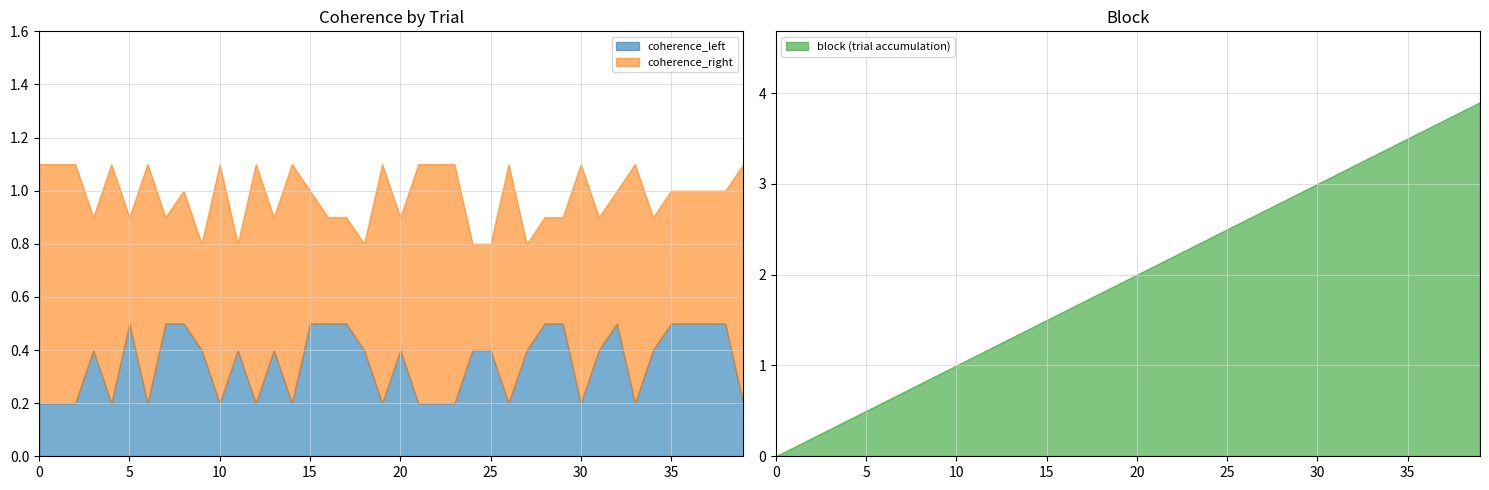

The value of block (trial accumulation) at 15 is 1.5. True or false?

True